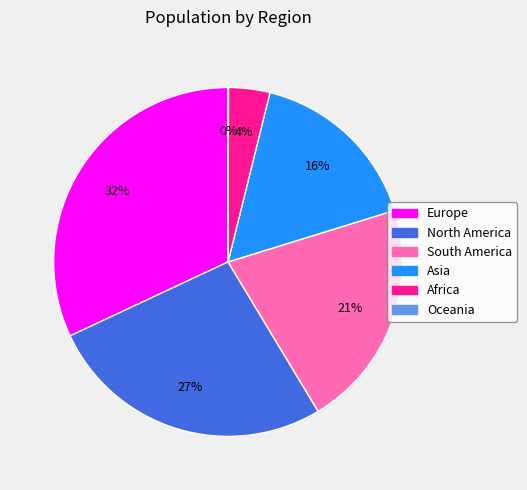

What is the ratio of the value at Europe to the value at North America?

1.2